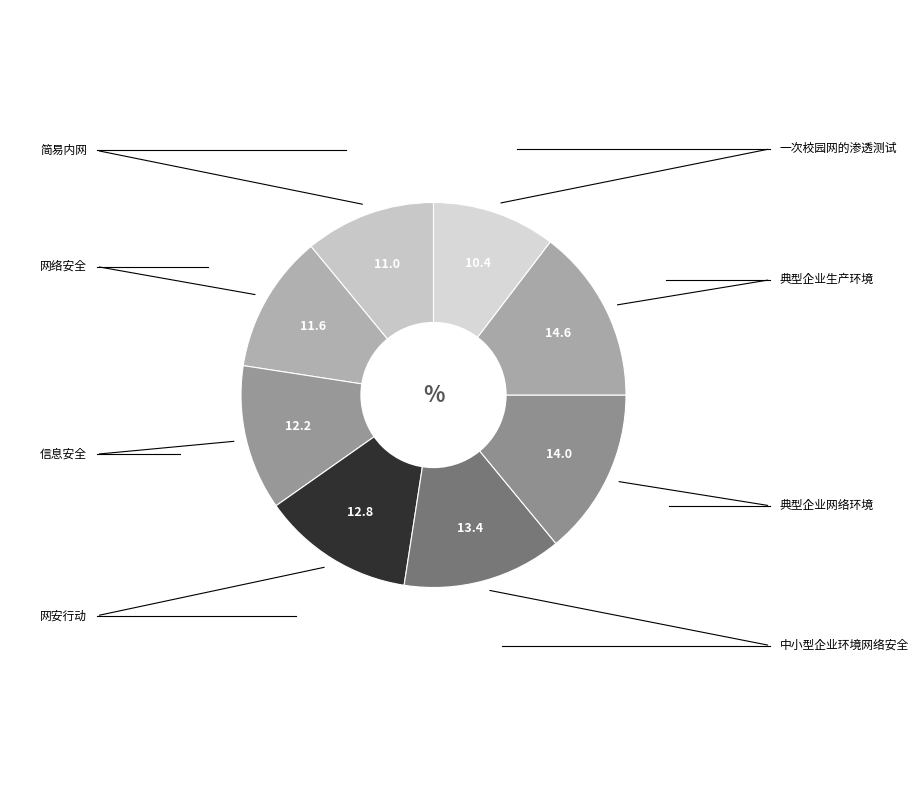

How many segments does this pie chart have?

8